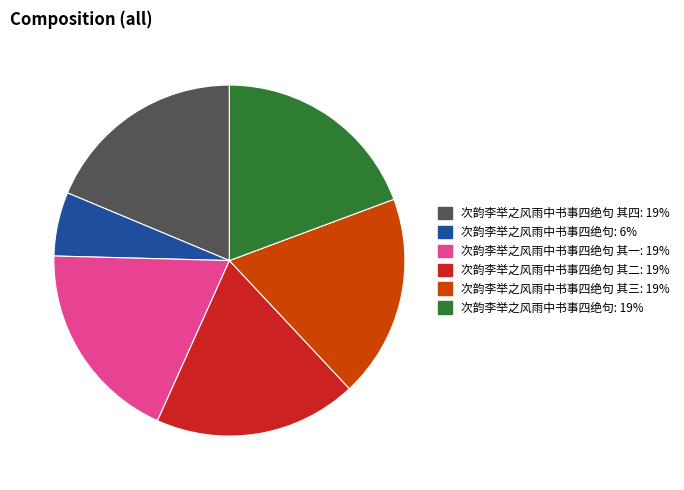

Which has a higher value, 次韵李举之风雨中书事四绝句: 6% or 次韵李举之风雨中书事四绝句 其一: 19%?

次韵李举之风雨中书事四绝句 其一: 19%